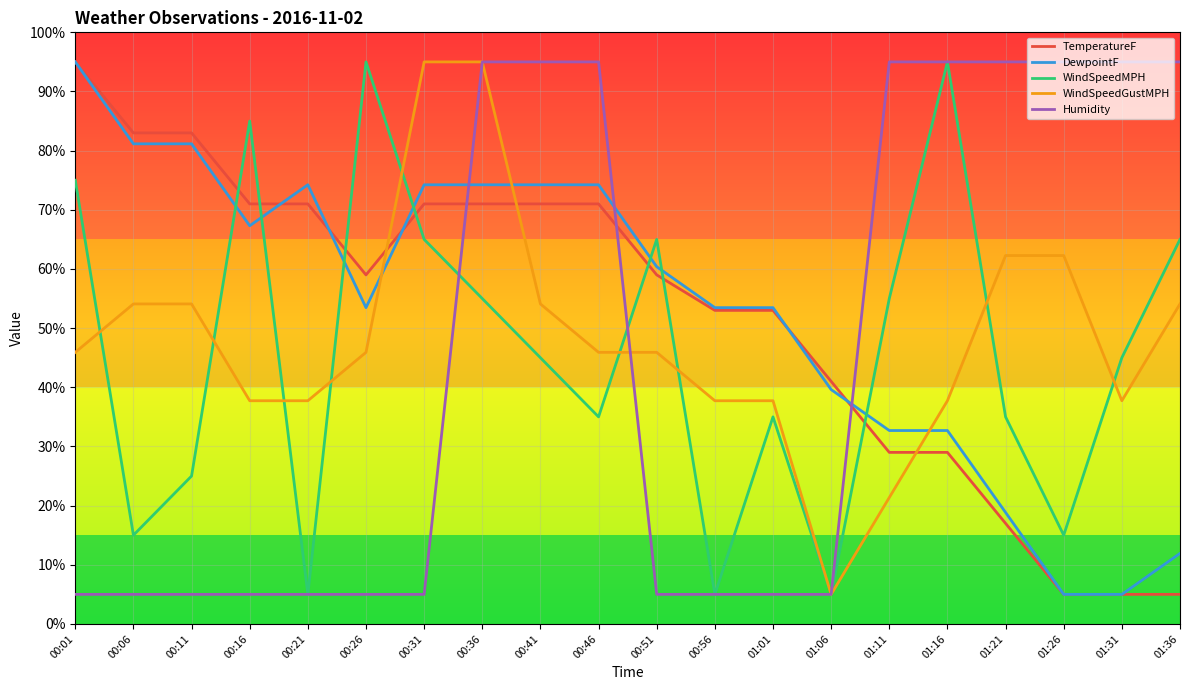

What position from the left is 00:36?

8